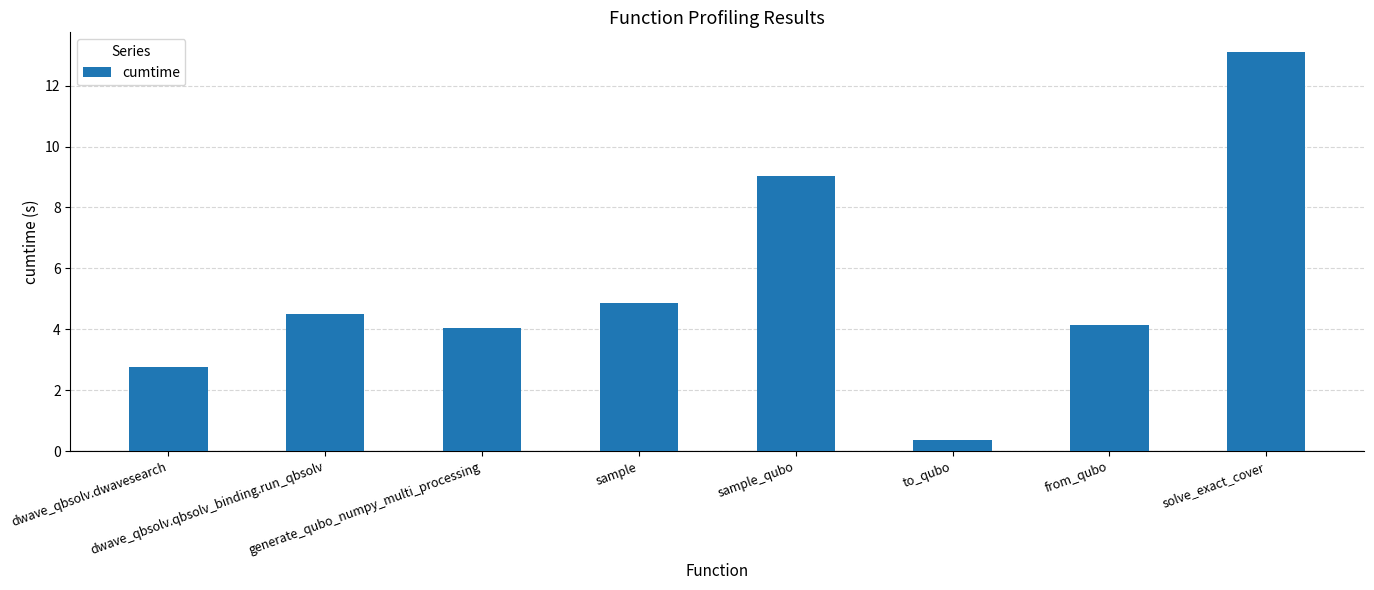

What is the greatest value displayed?

13.1